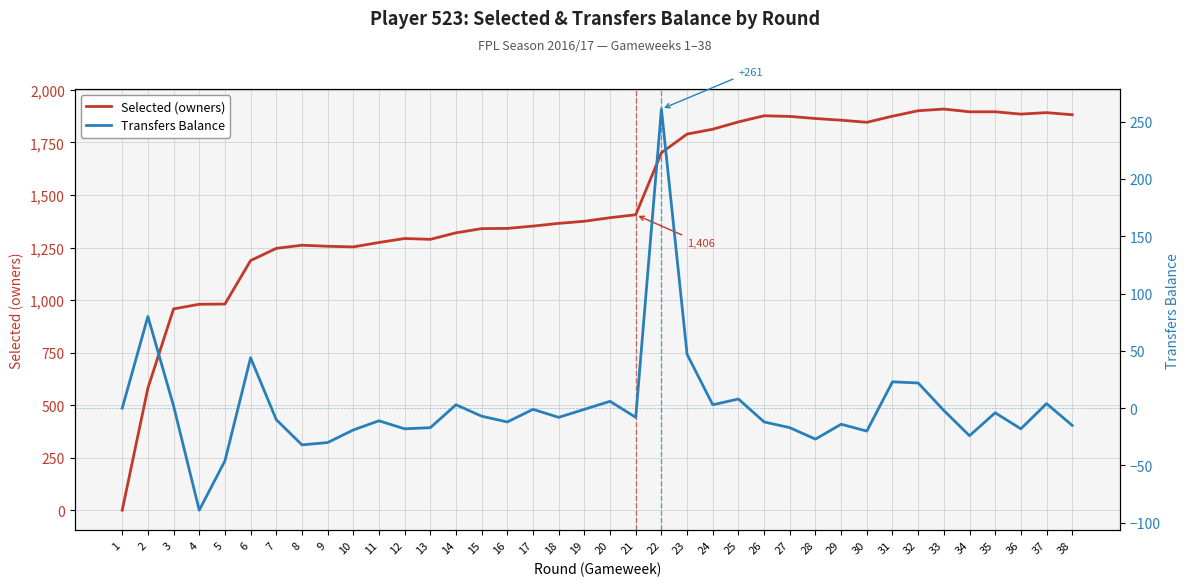

At which category does Selected (owners) reach its first local peak?

8